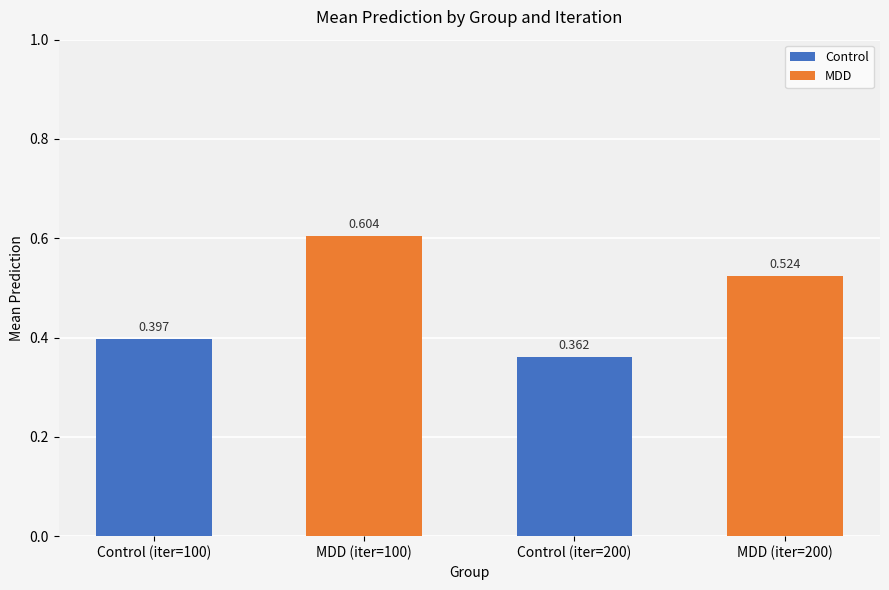

What is the label of the 4th bar from the right?

Control (iter=100)